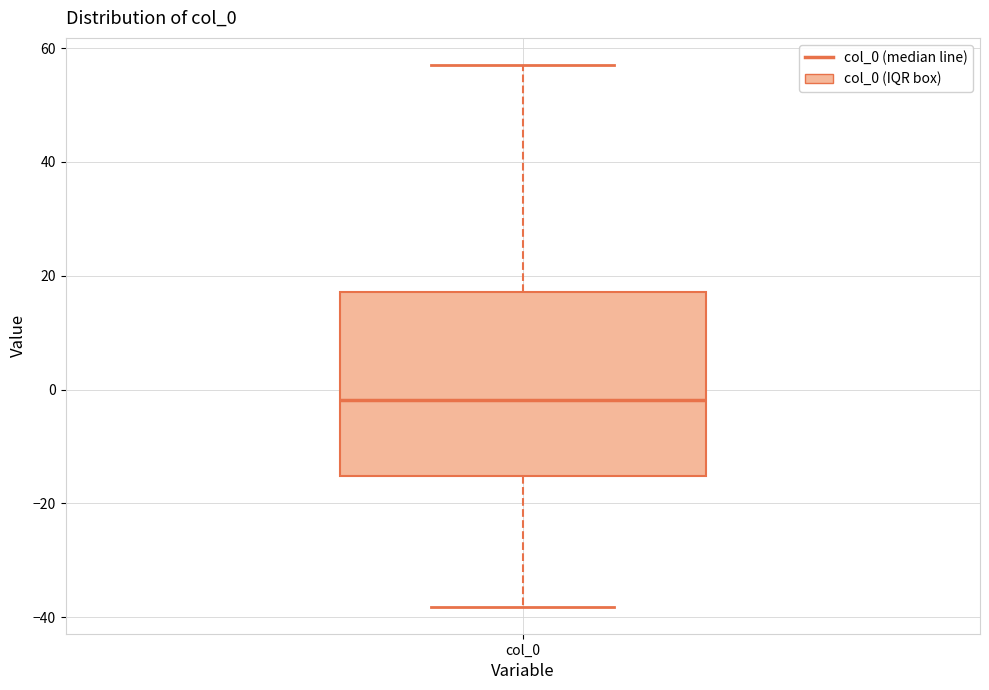

Transcribe this box plot: give where the median line is, the range the box spans, and where the two whiskers end, as read against the y-axis. The values are not printed on the chart, so give them approximately, as read against the axis.

median -2, box -16 to 18, whiskers -38 to 58